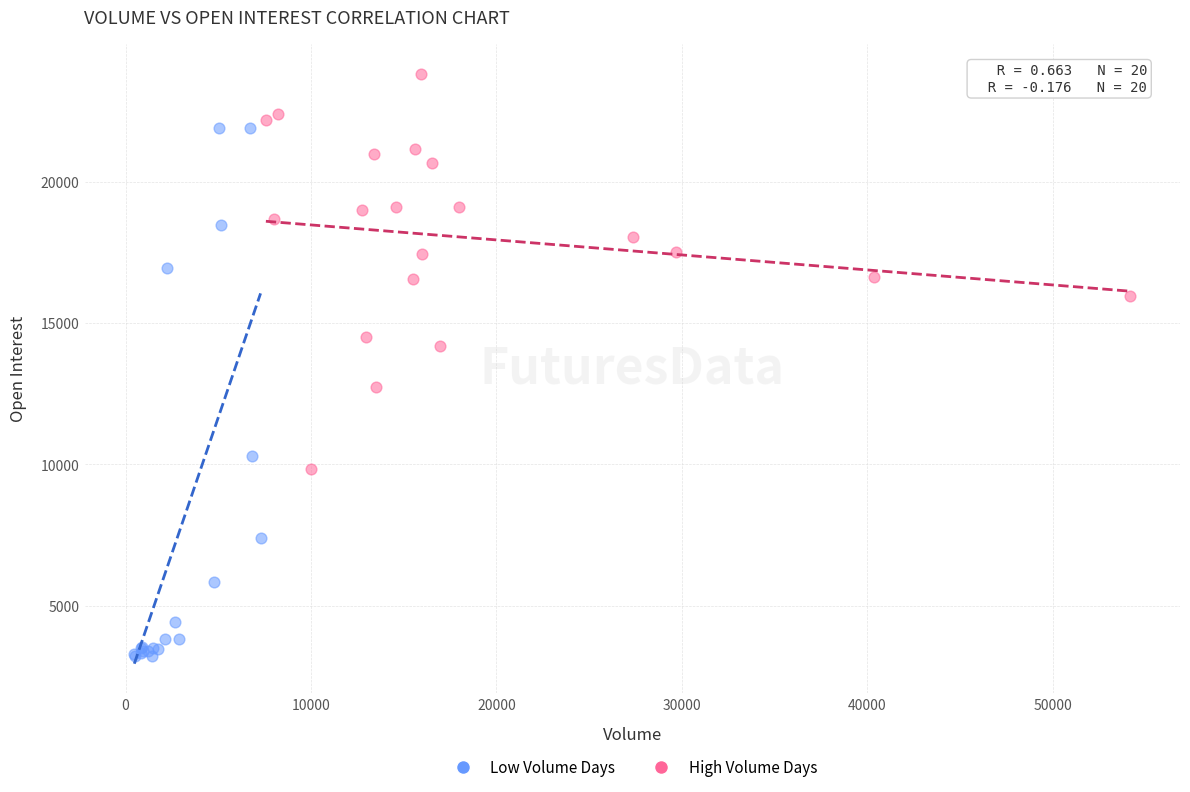

Which series reaches the minimum Y coordinate?

Low Volume Days